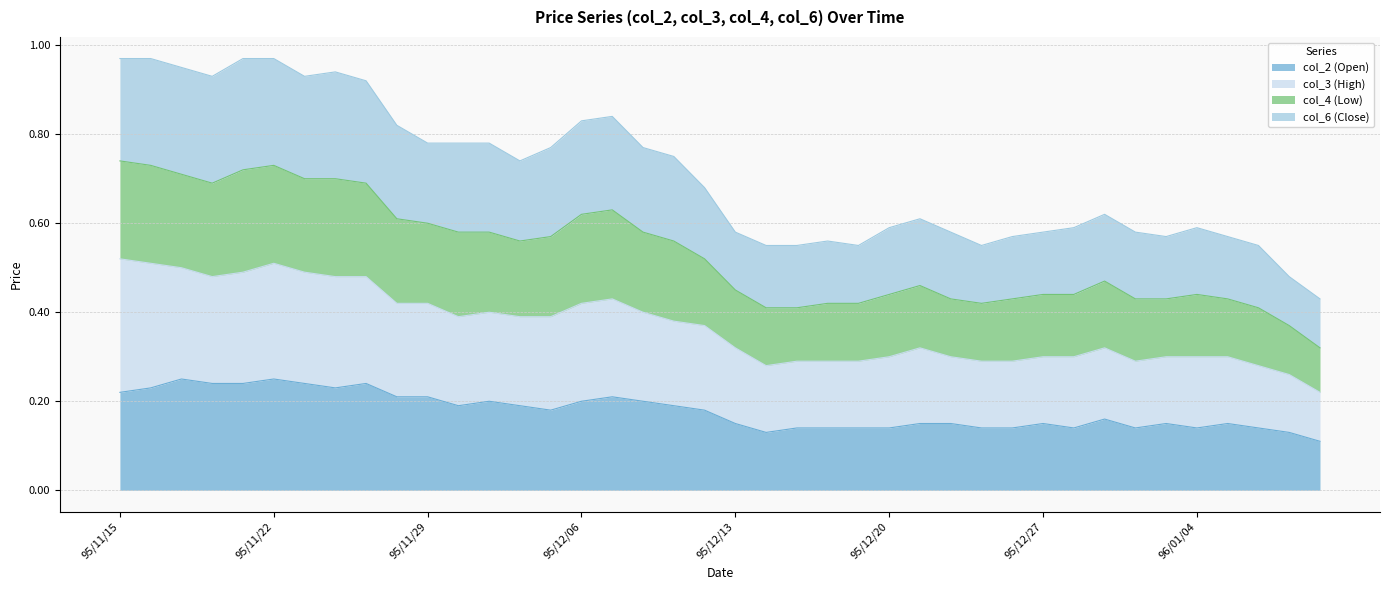

At which label does col_4 (Low) reach its minimum?

96/01/10